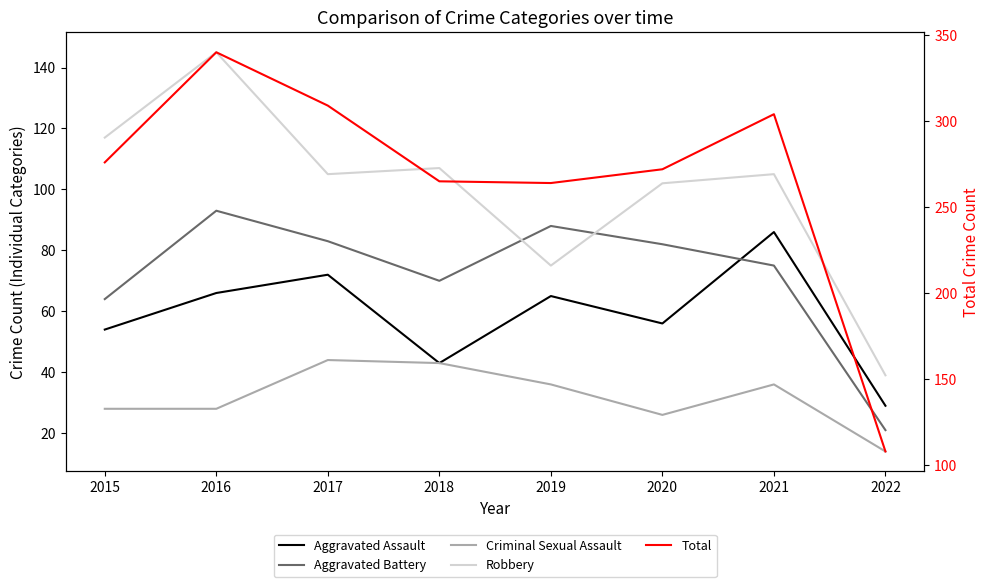

Reading right to left, transcribe all the data shown in this chart.

Aggravated Assault: 2022=29	2021=86	2020=56	2019=65	2018=43	2017=72	2016=66	2015=54
Aggravated Battery: 2022=21	2021=75	2020=82	2019=88	2018=70	2017=83	2016=93	2015=64
Criminal Sexual Assault: 2022=14	2021=36	2020=26	2019=36	2018=43	2017=44	2016=28	2015=28
Robbery: 2022=39	2021=105	2020=102	2019=75	2018=107	2017=105	2016=145	2015=117
Total: 2022=108	2021=304	2020=272	2019=264	2018=265	2017=309	2016=340	2015=276